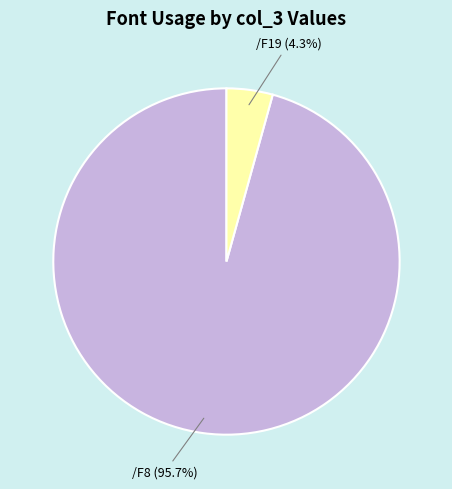

Approximately how many times larger is the value at /F19 compared to /F8?

0.0